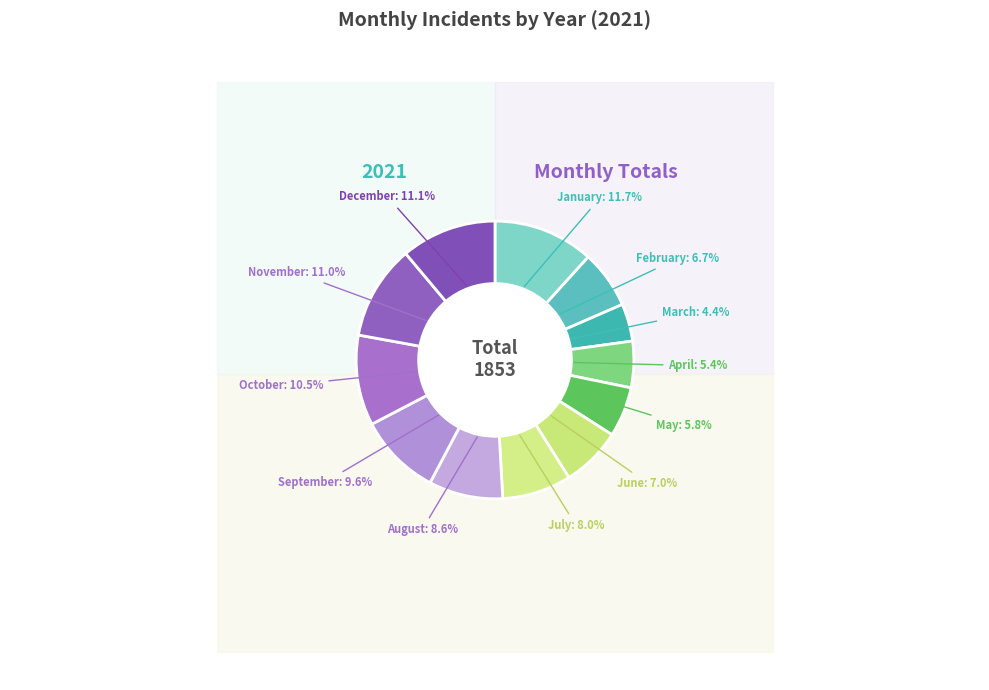

What is the largest slice in the pie chart?

January